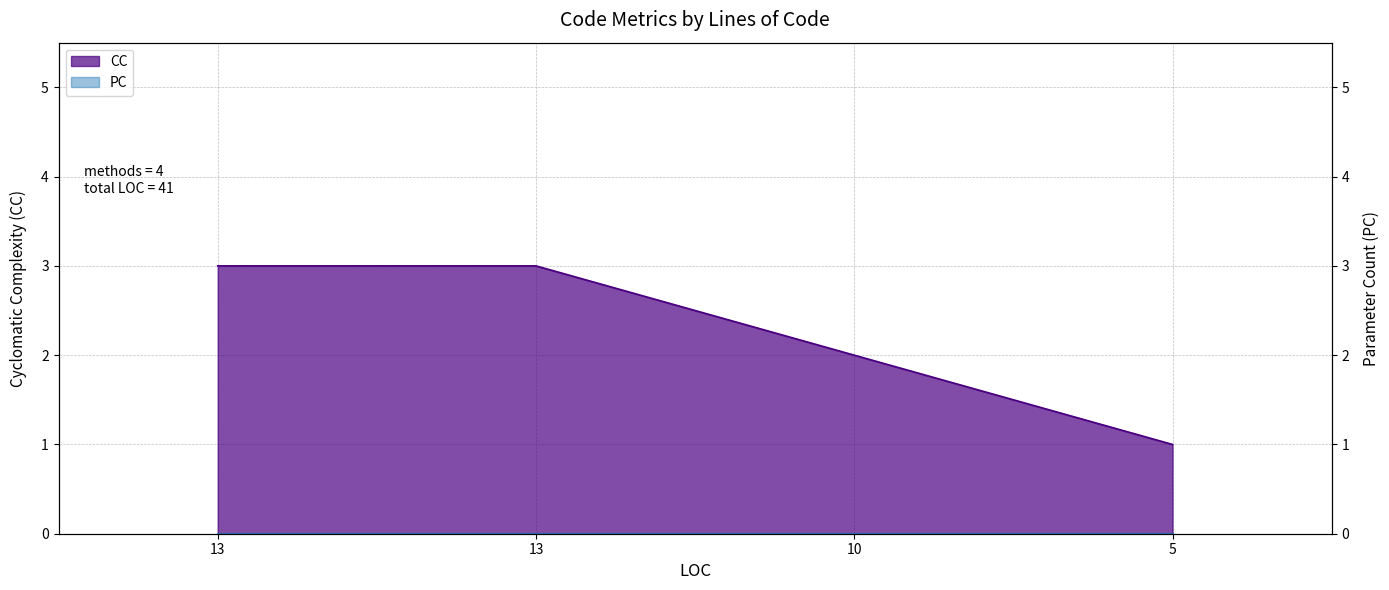

Between 5 and 13, which is larger?

13